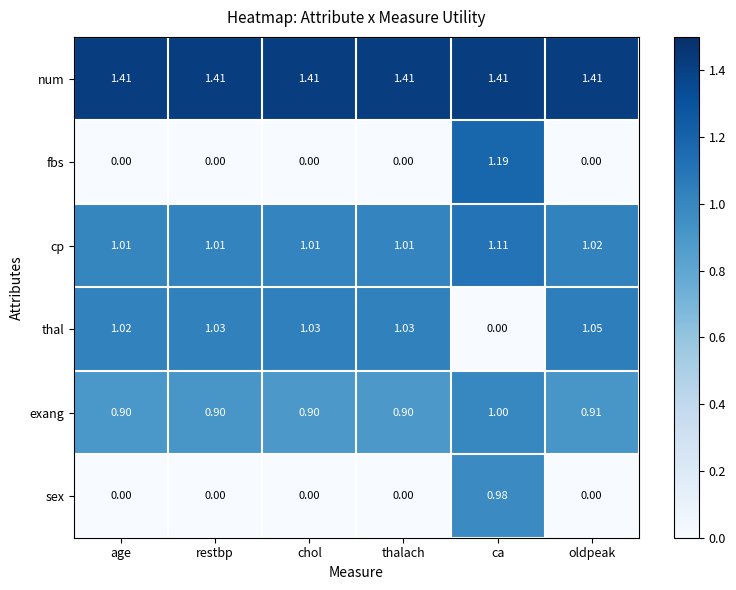

Which series has the largest range (max minus min)?

fbs